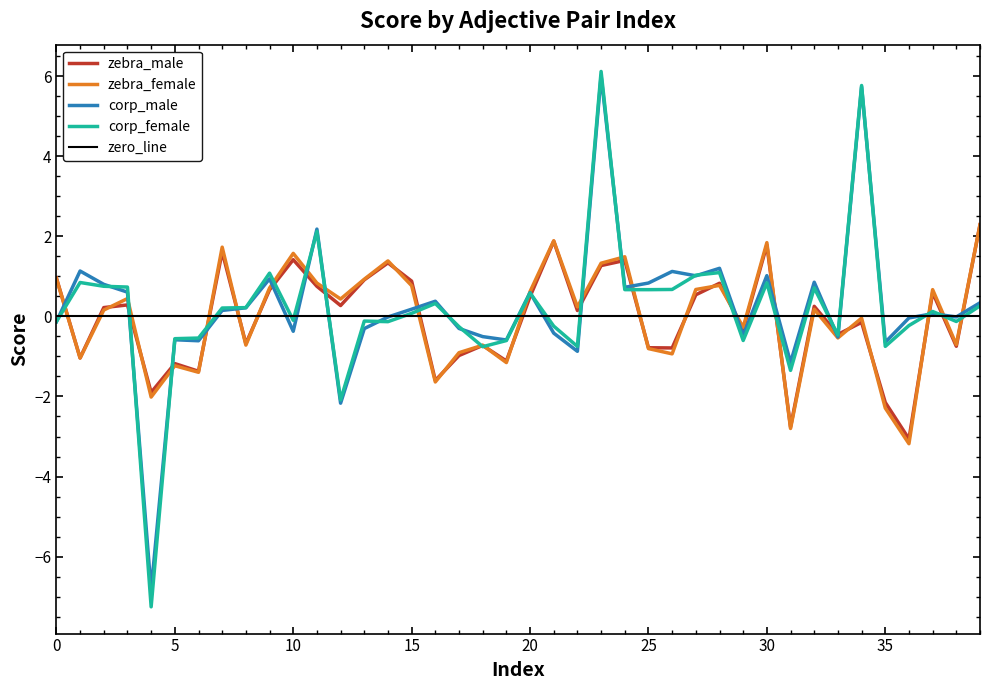

How many values in the zebra_male series exceed 0?

22